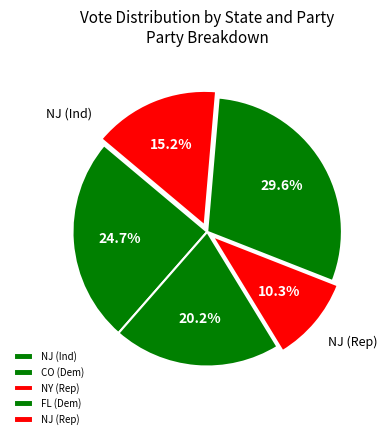

To the nearest percent, what percentage of the pie is NY (Rep)?

10%